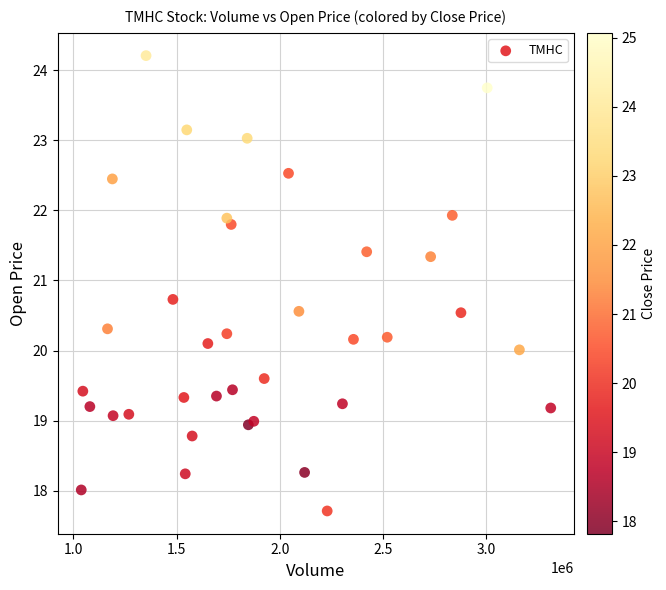

What is the range of Y values (max minus min)?

6.5